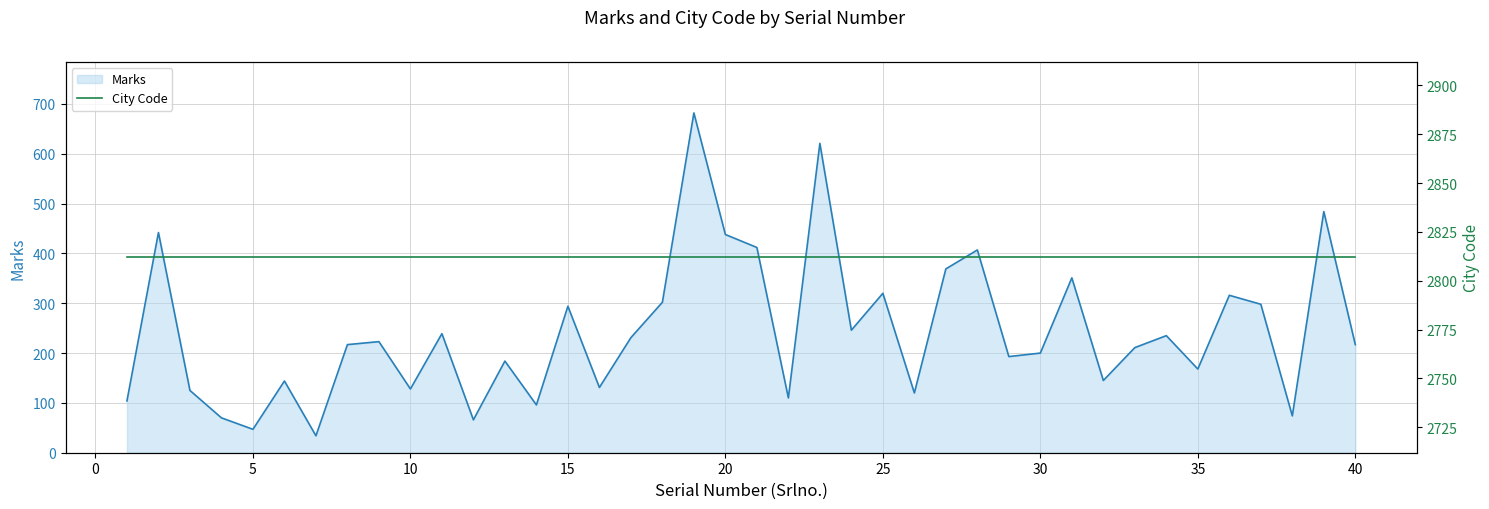

What is the value of the City Code point at the 4th from the left?

2812